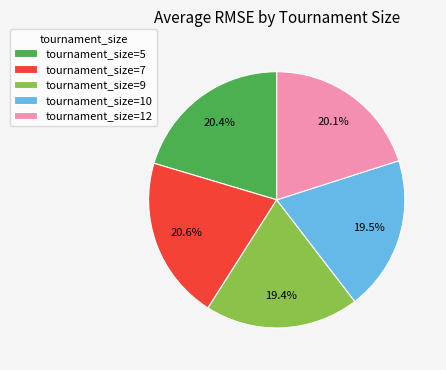

What is the total percentage of tournament_size=9 and tournament_size=12?

39.5%